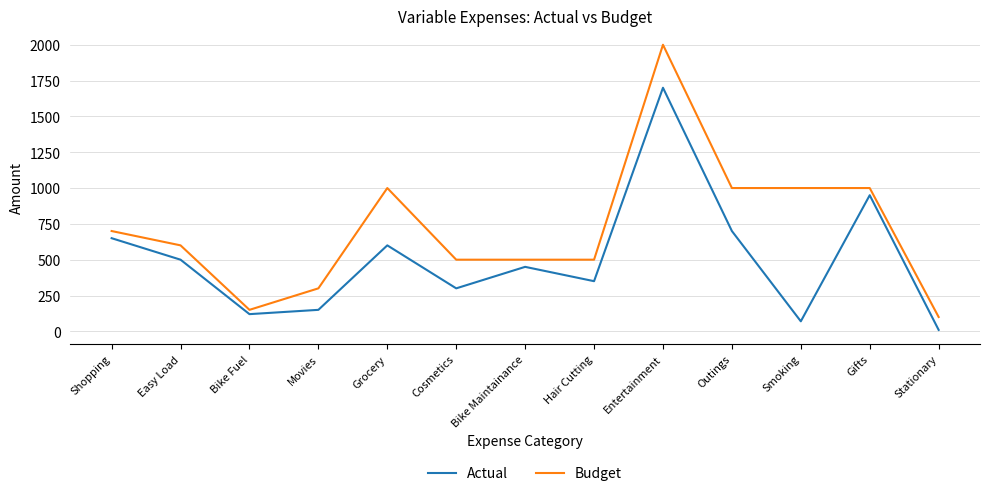

Is this an area chart (filled region under the line)?

No